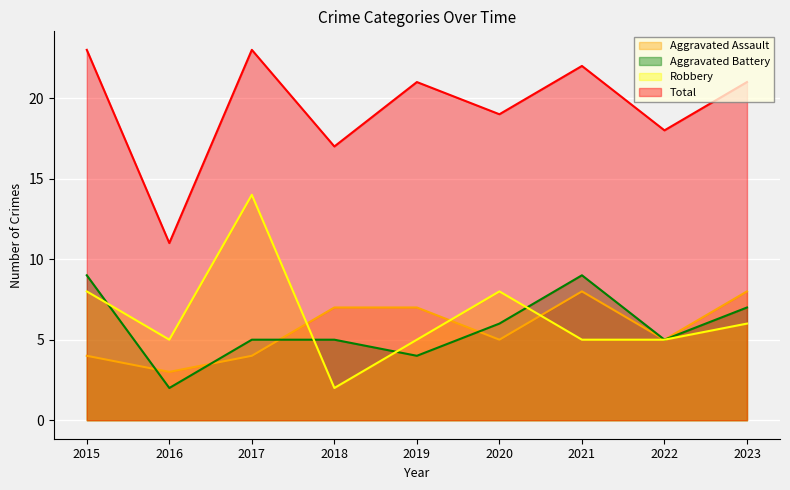

The value of Robbery at 2018 is 2. True or false?

True